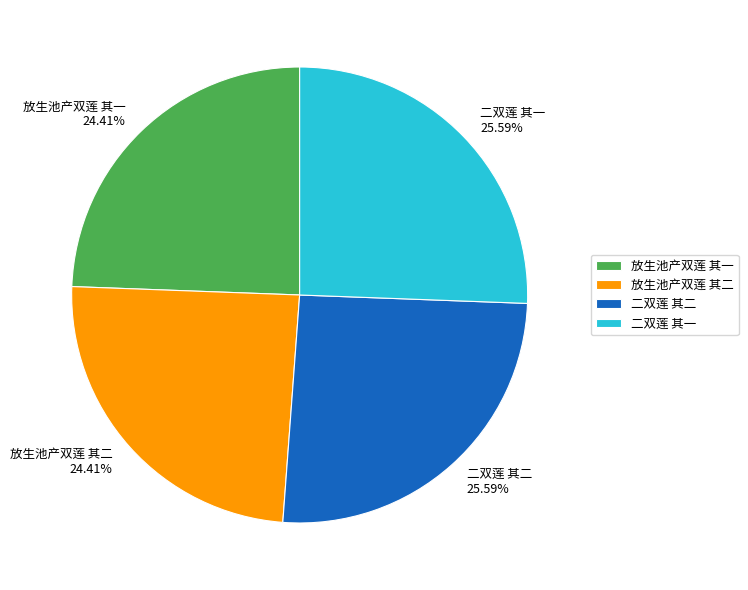

Approximately how many times larger is the value at 放生池产双莲 其一 compared to 二双莲 其二?

1.0